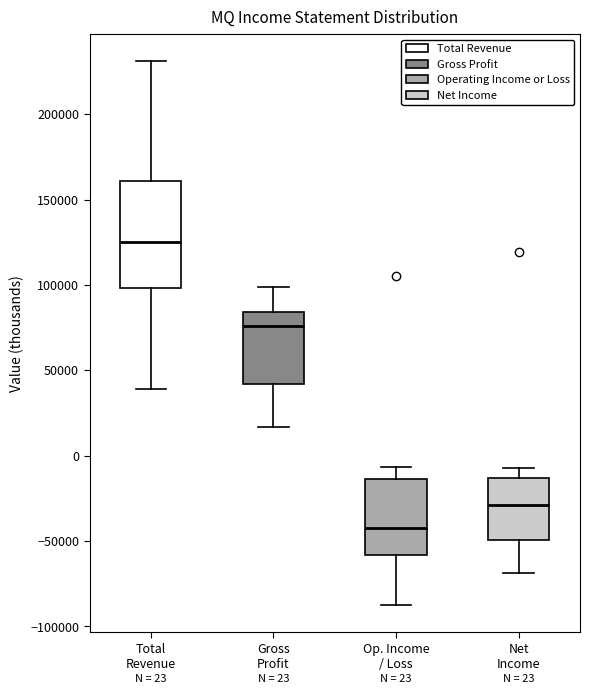

Which box is the tallest, from its lower edge to its upper edge?

Total Revenue